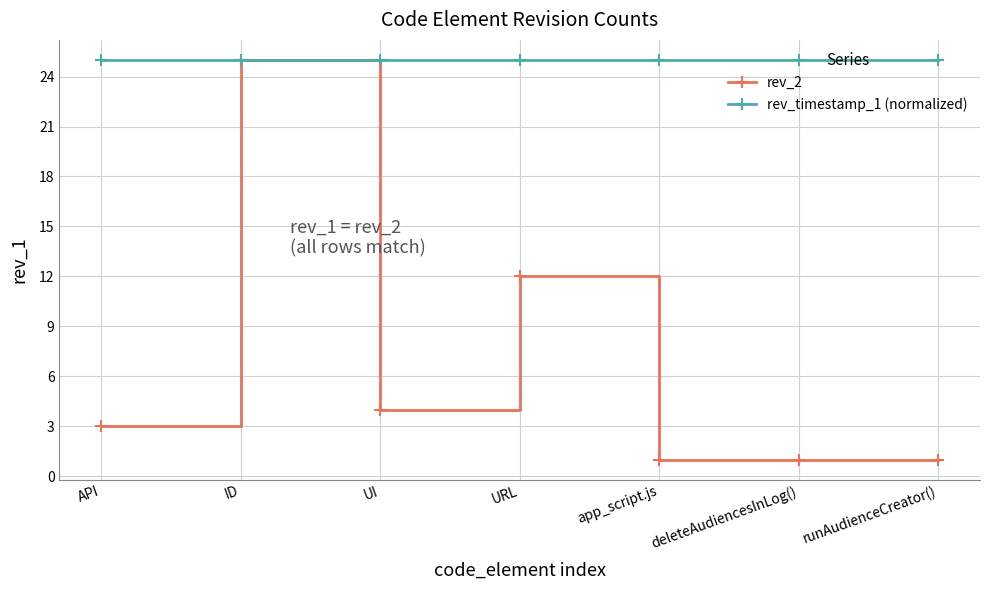

At how many categories does at least one series exceed 2?

7